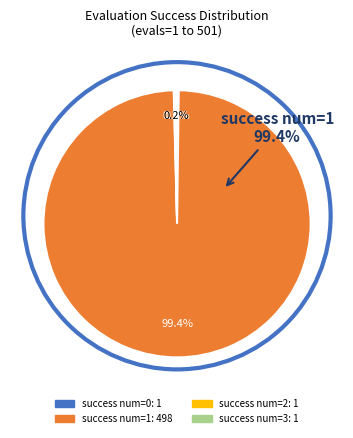

To the nearest percent, what is the average slice percentage?

25%